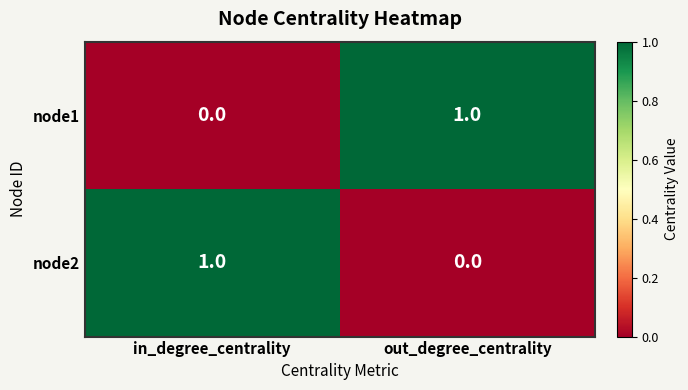

At in_degree_centrality, list the series in order from largest to smallest.

node2, node1